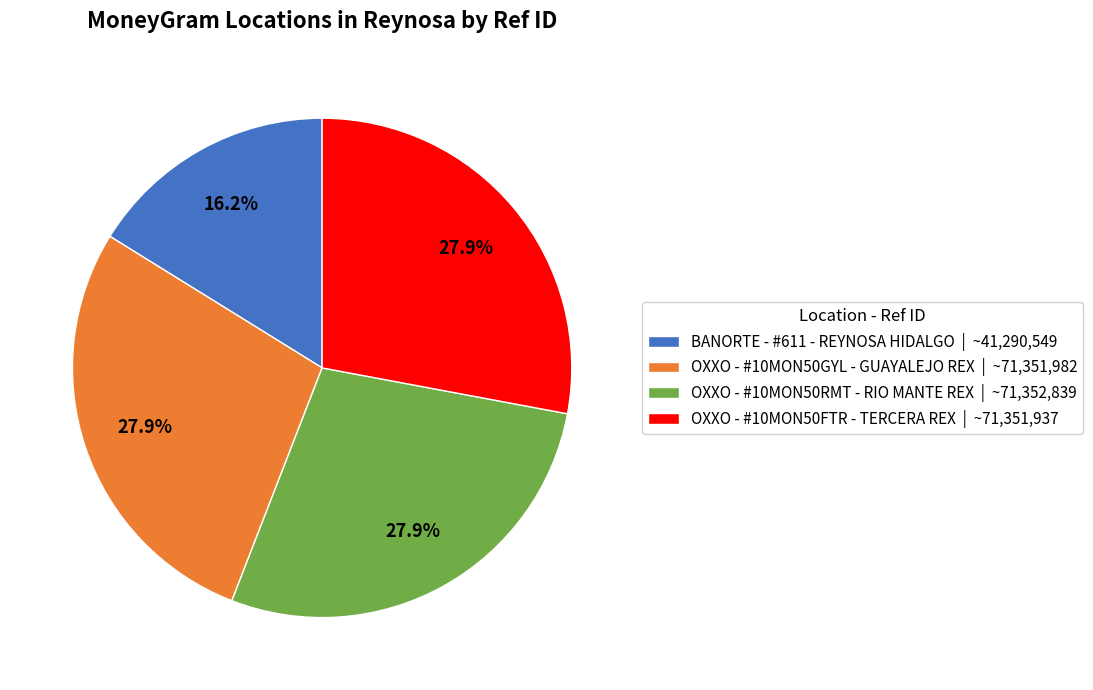

Which category has the smallest portion of the pie?

BANORTE - #611 - REYNOSA HIDALGO